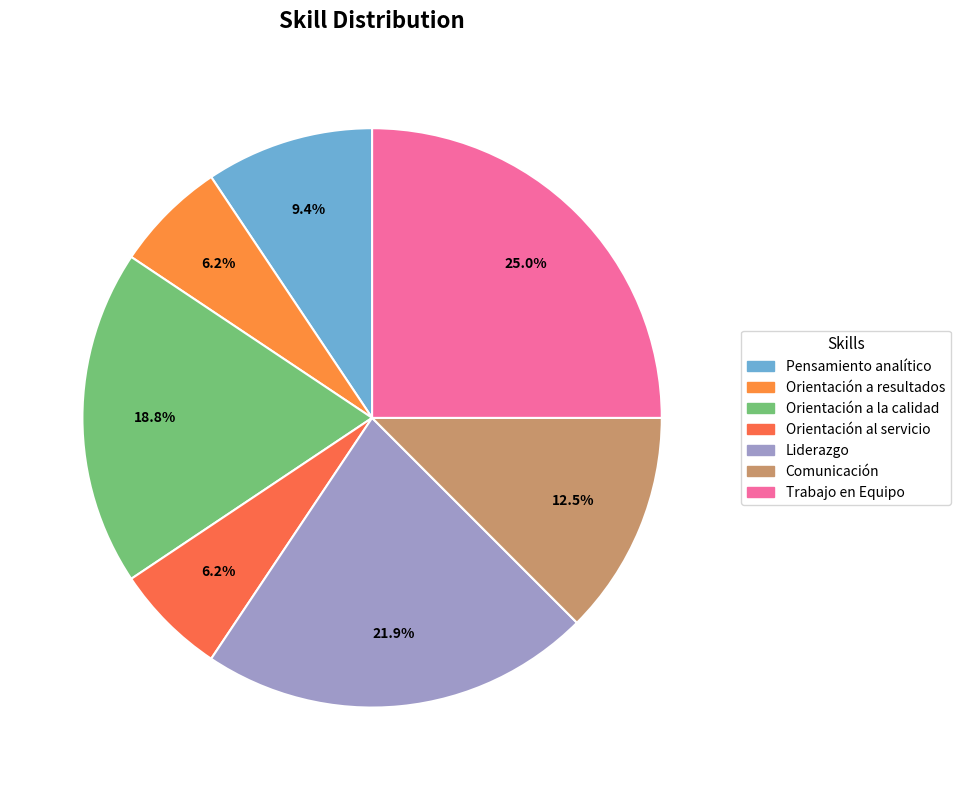

Does Orientación a resultados account for over 50% of the chart?

No